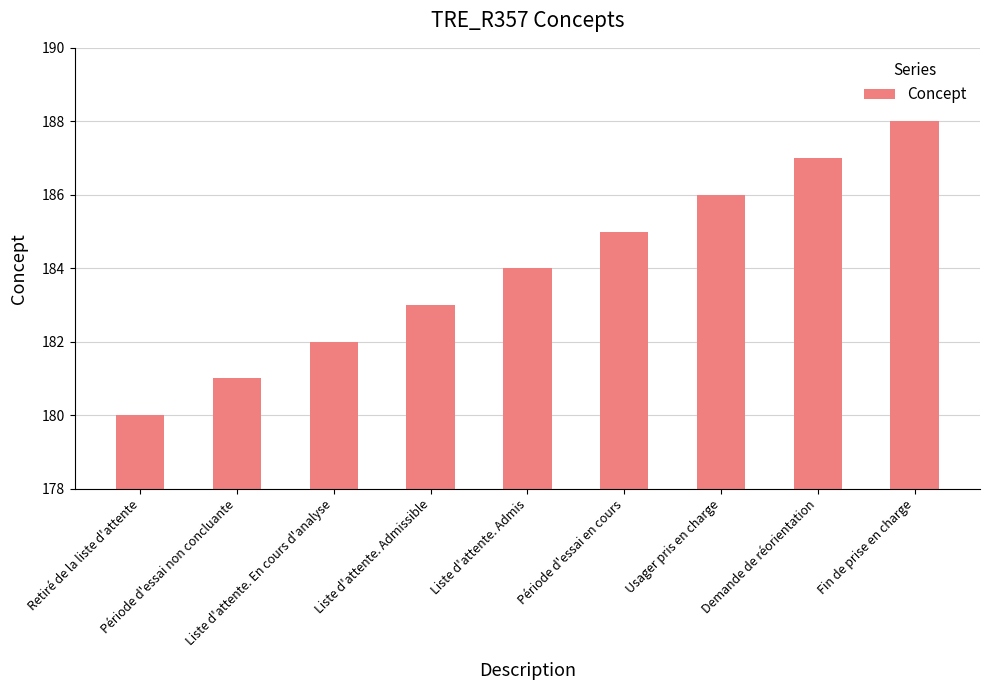

What is the difference between the values at Demande de réorientation and Usager pris en charge?

1